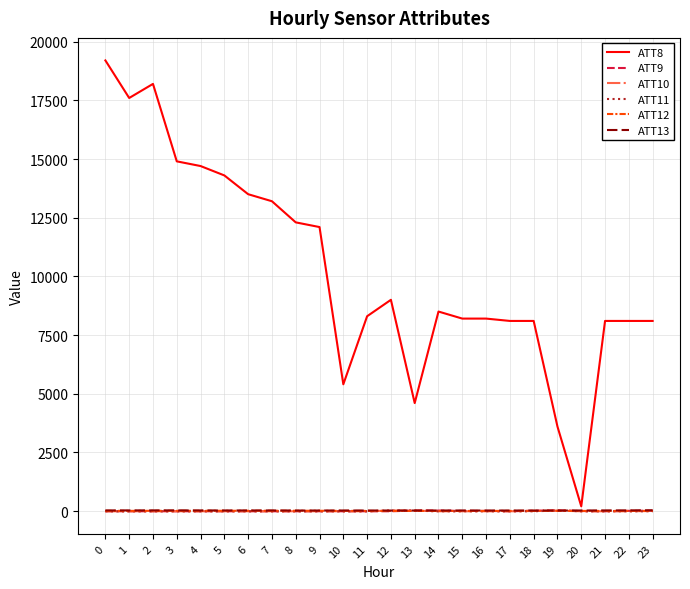

What is the average value of the ATT9 series?

-1.3